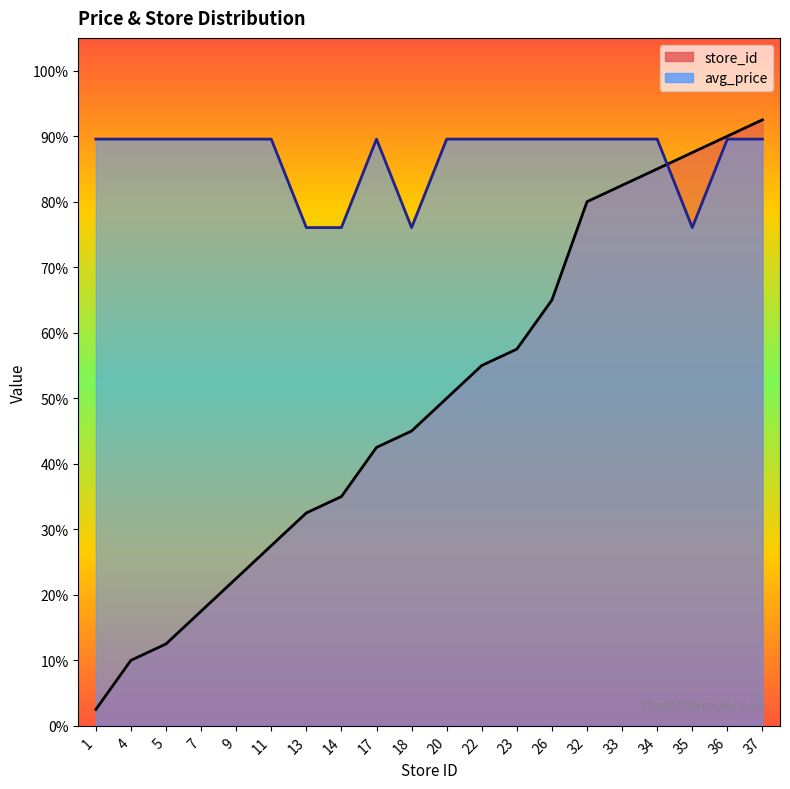

Which series changed the most between 1 and 11?

store_id